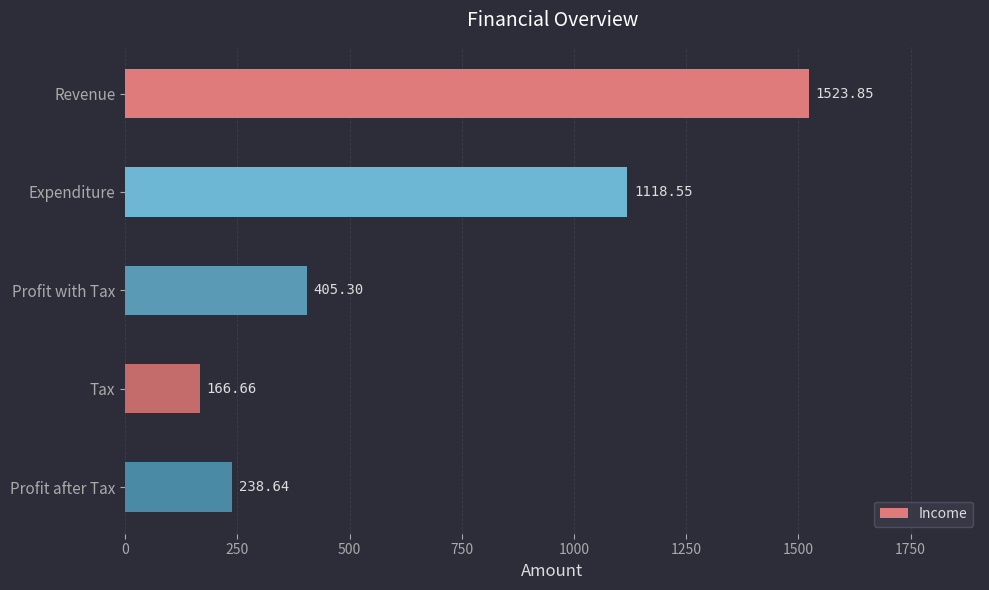

Are the bars grouped side by side (vs. stacked)?

No